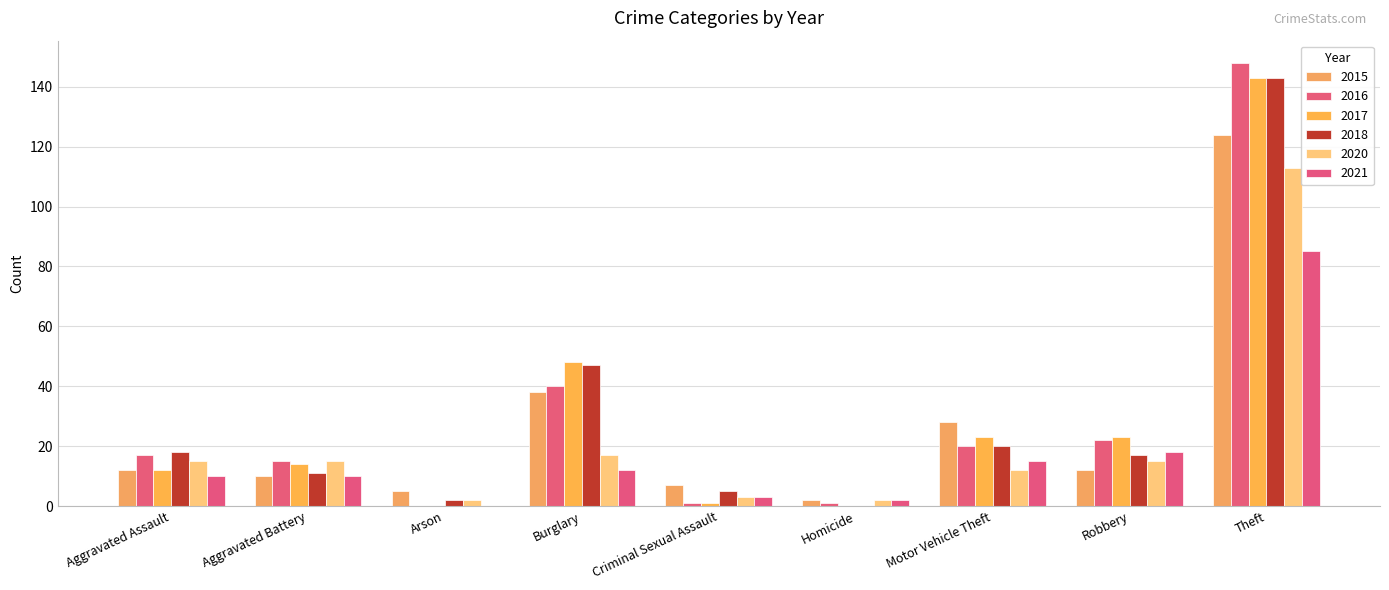

What are all the series names shown in the legend?

2015, 2016, 2017, 2018, 2020, 2021